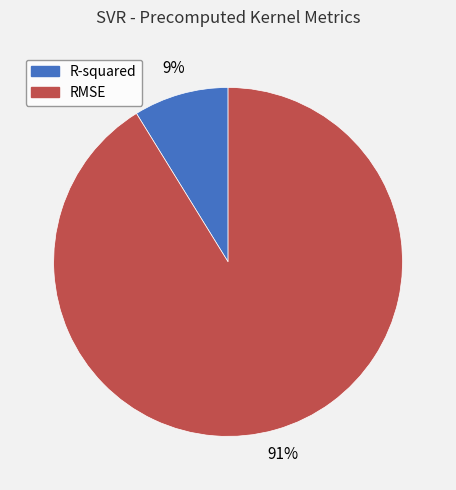

To the nearest percent, what portion does RMSE represent?

91%